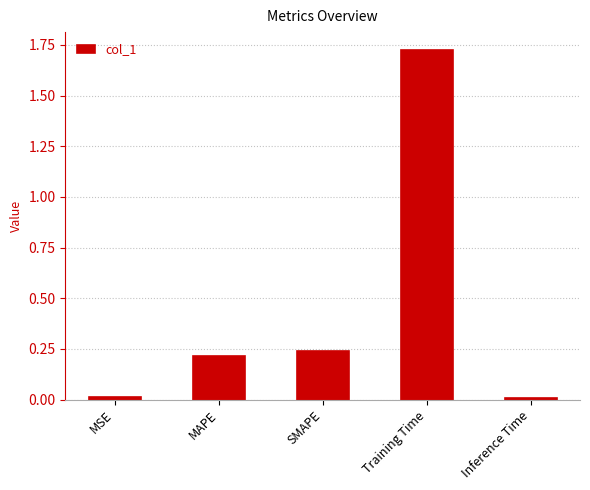

True or false: the data shows 0.2 at MAPE.

True